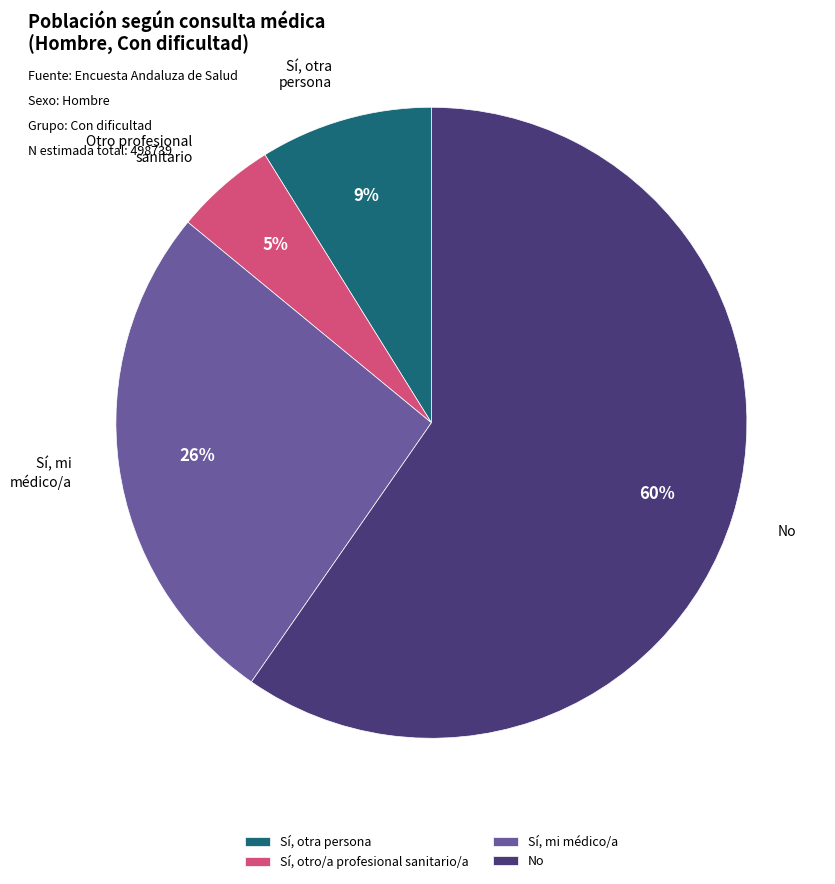

How many slices are in this pie chart?

4